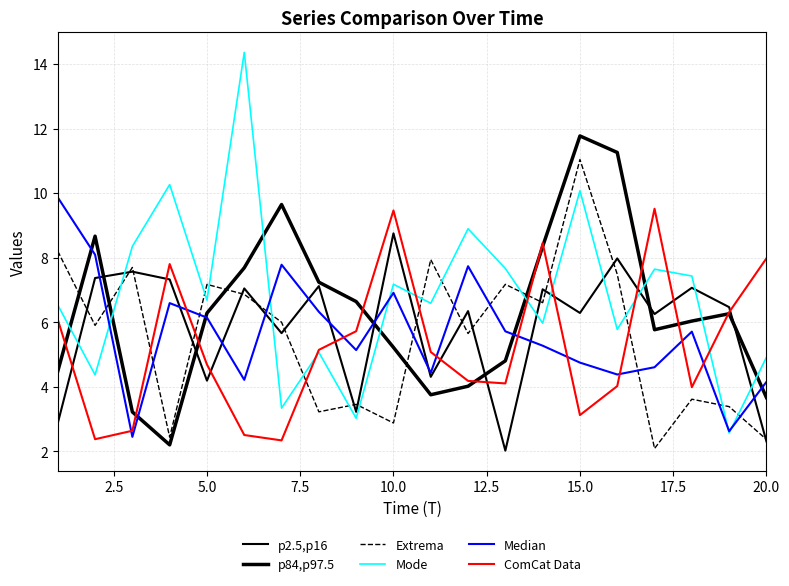

Does the chart have visible grid lines?

Yes